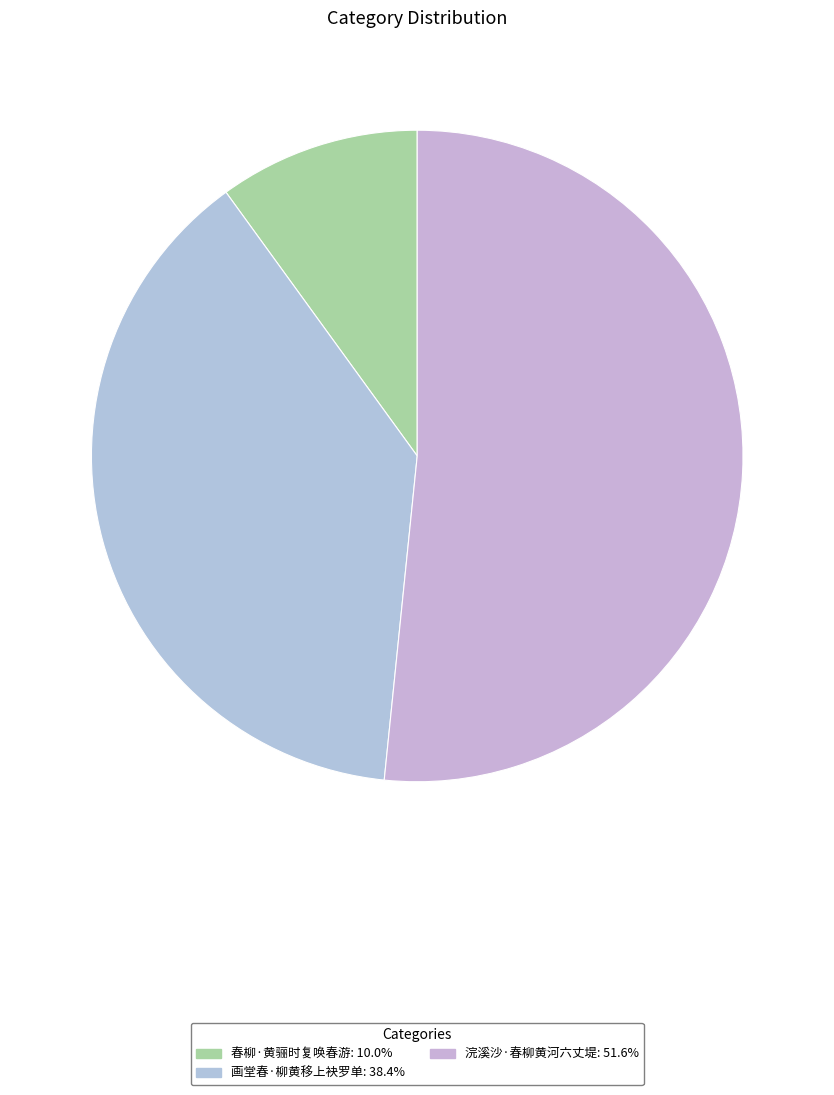

Is it true that 春柳·黄骊时复唤春游 is 10% of the pie?

True